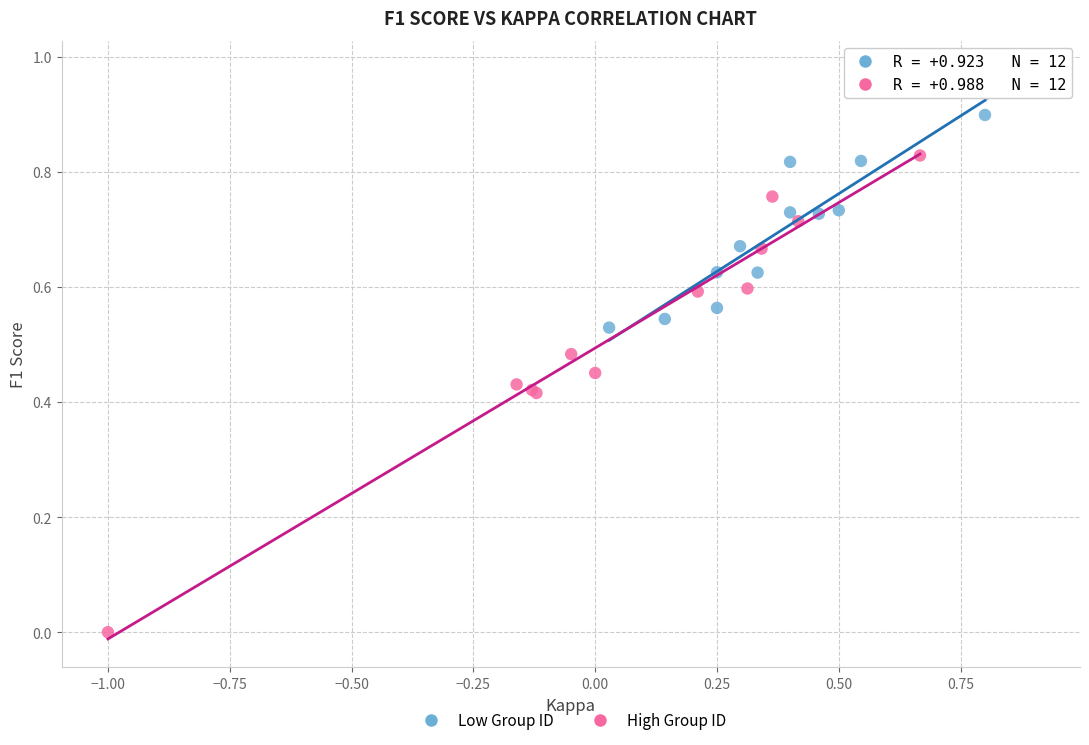

What are all the series names shown in the legend?

Low Group ID, High Group ID